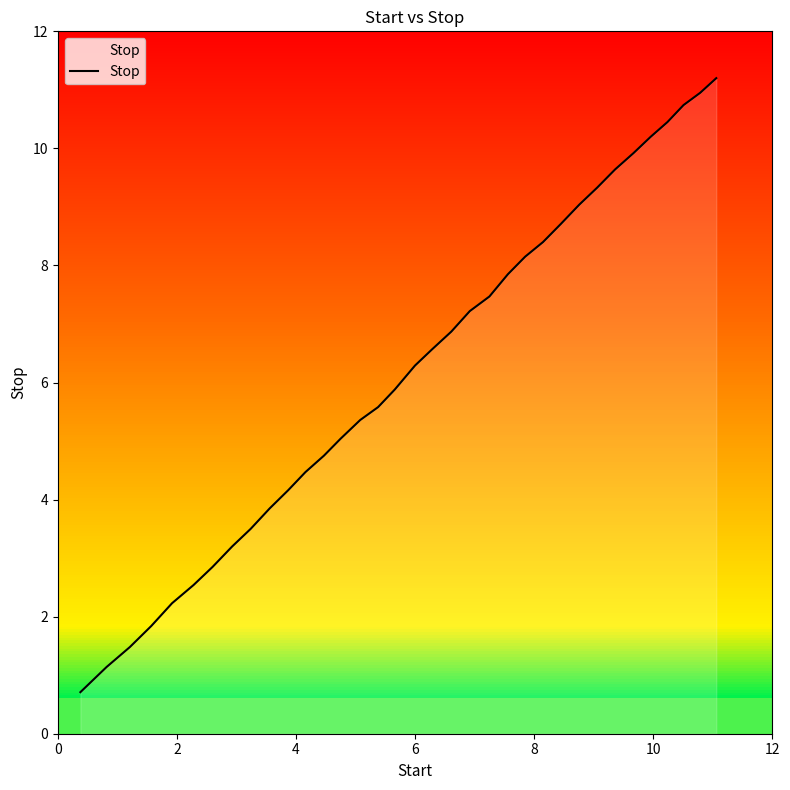

The value at 8 is 5.7. True or false?

False